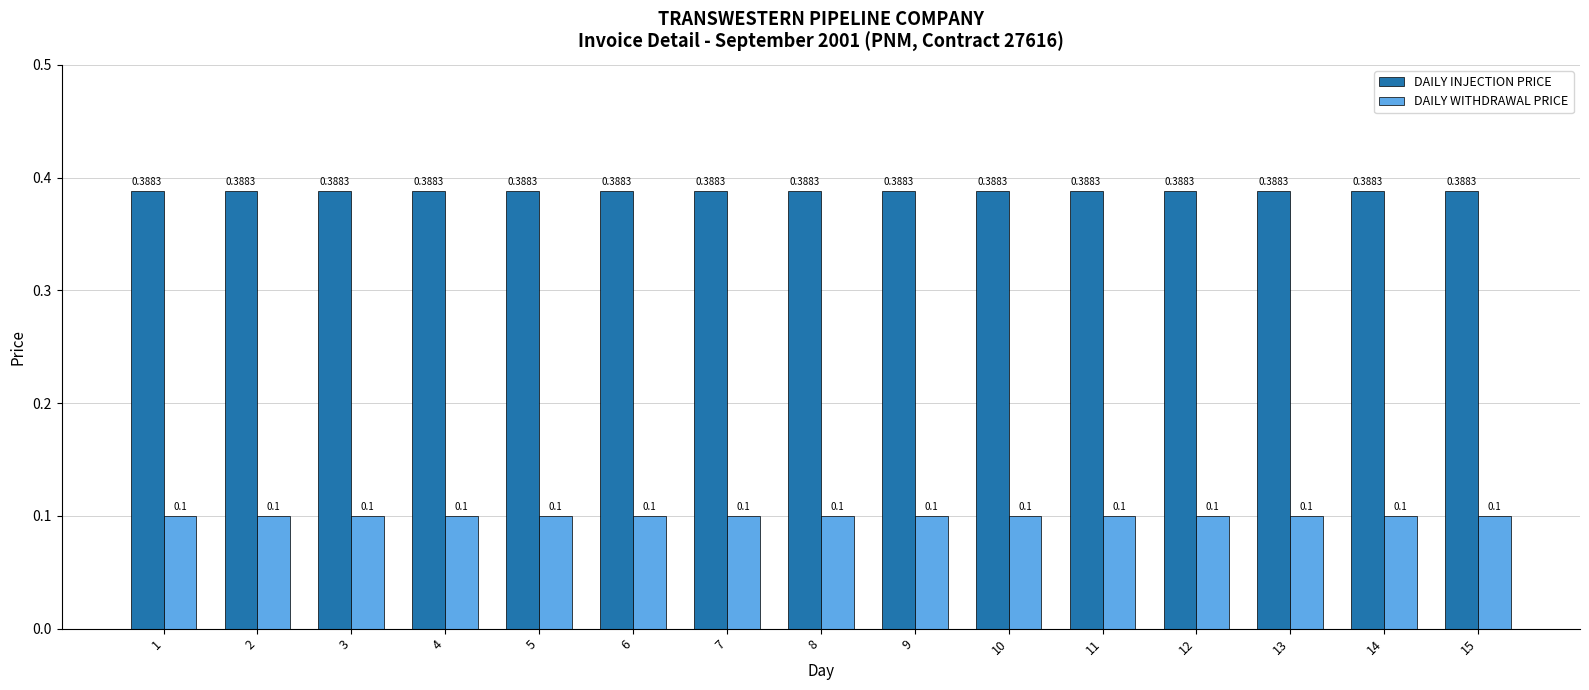

What is the minimum value shown in the chart?

0.1